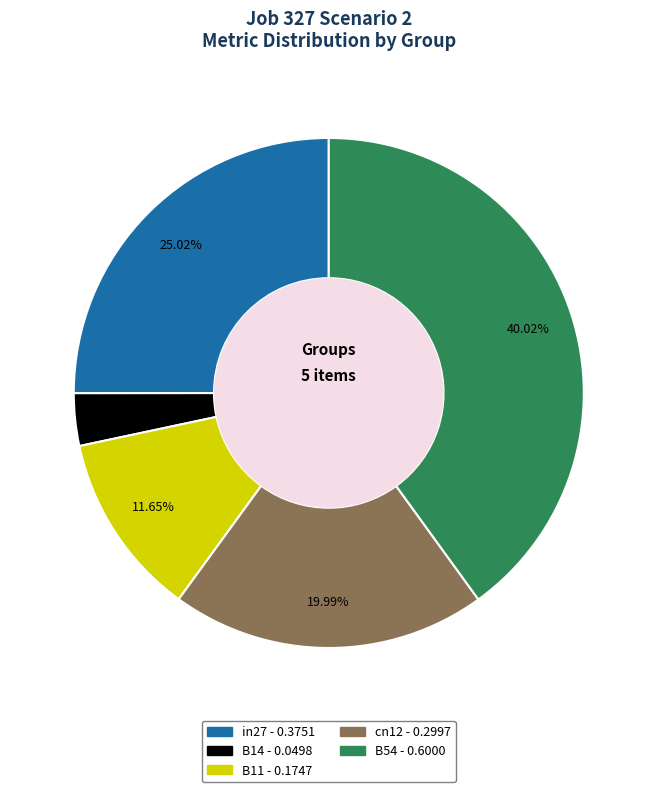

To the nearest percent, what is the difference between the largest and smallest slice percentages?

37%